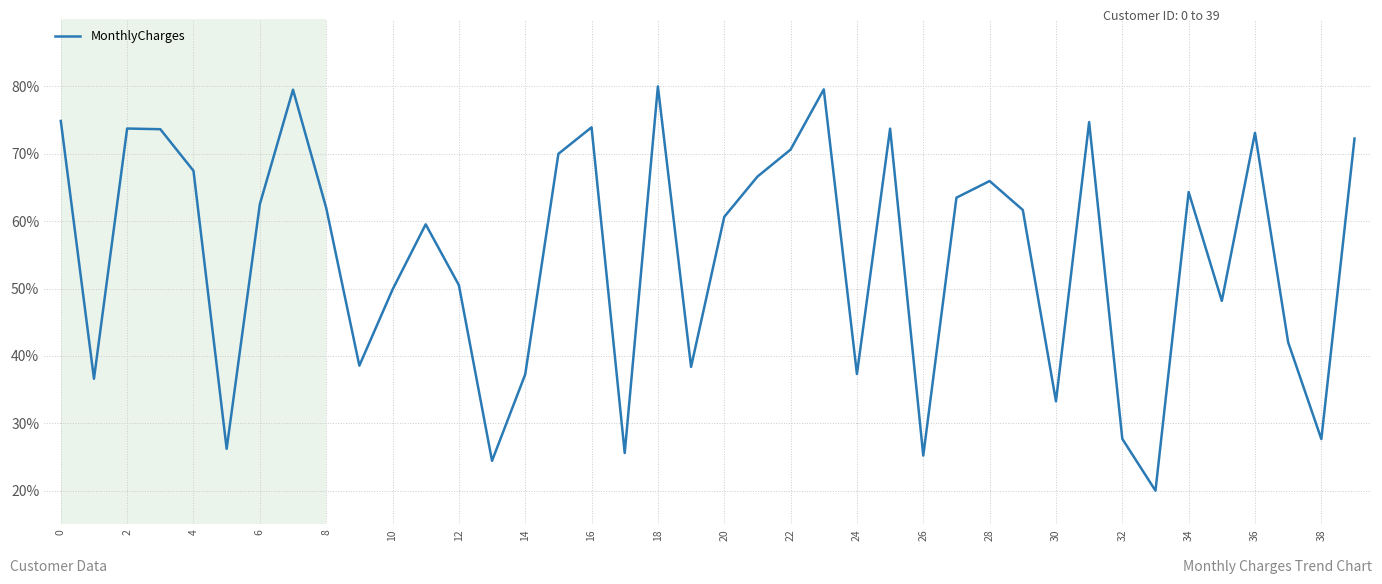

What is the minimum value shown in the chart?

20.0